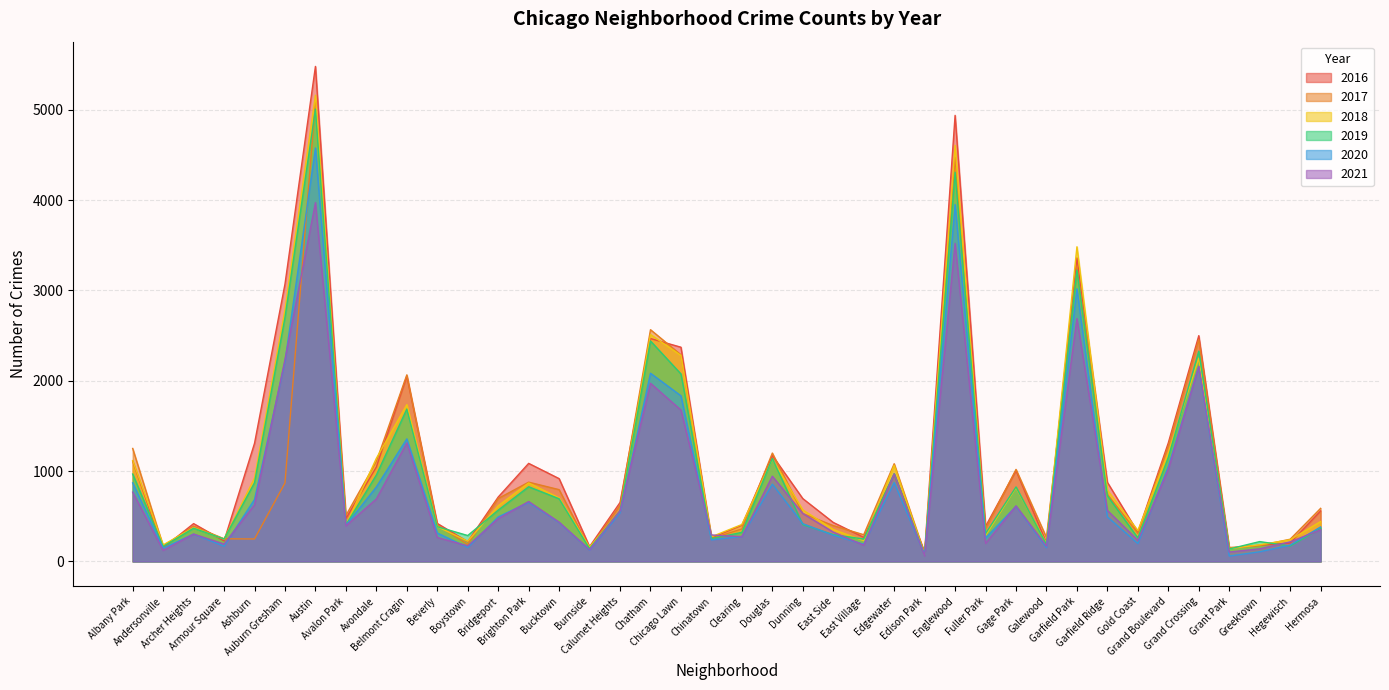

How many interior local valleys does the 2016 series have?

12